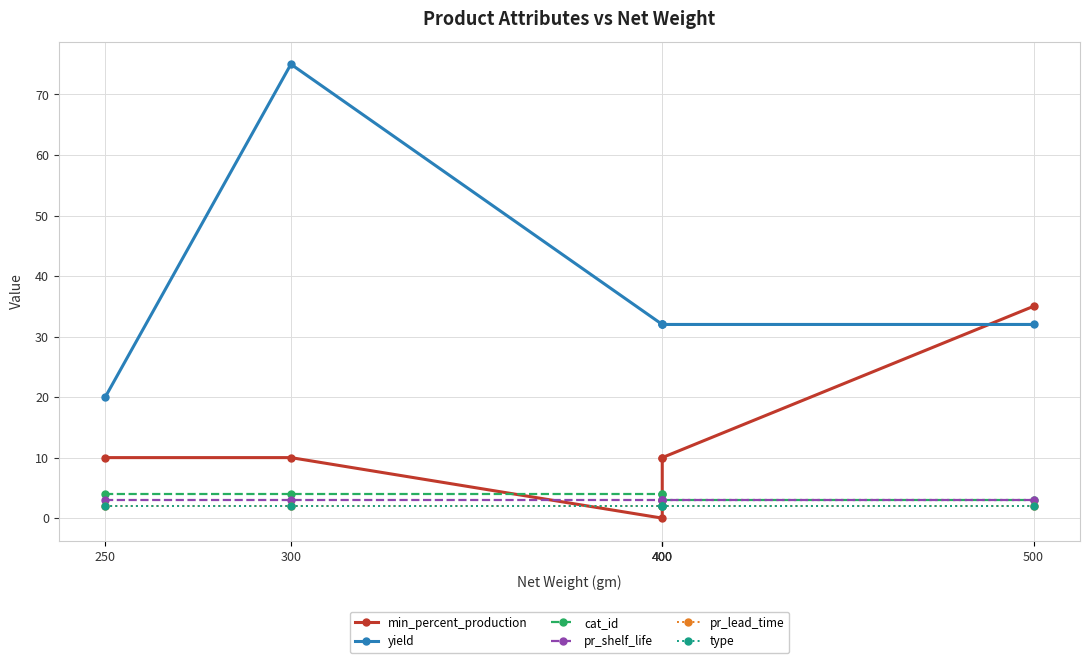

What is the value of the yield point at the 1st from the left?

20